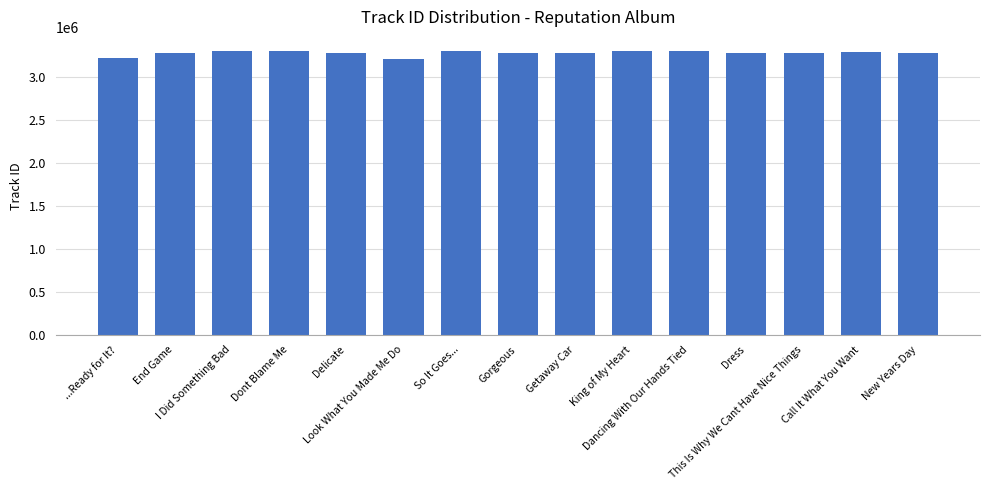

What is the minimum value shown in the chart?

3210592